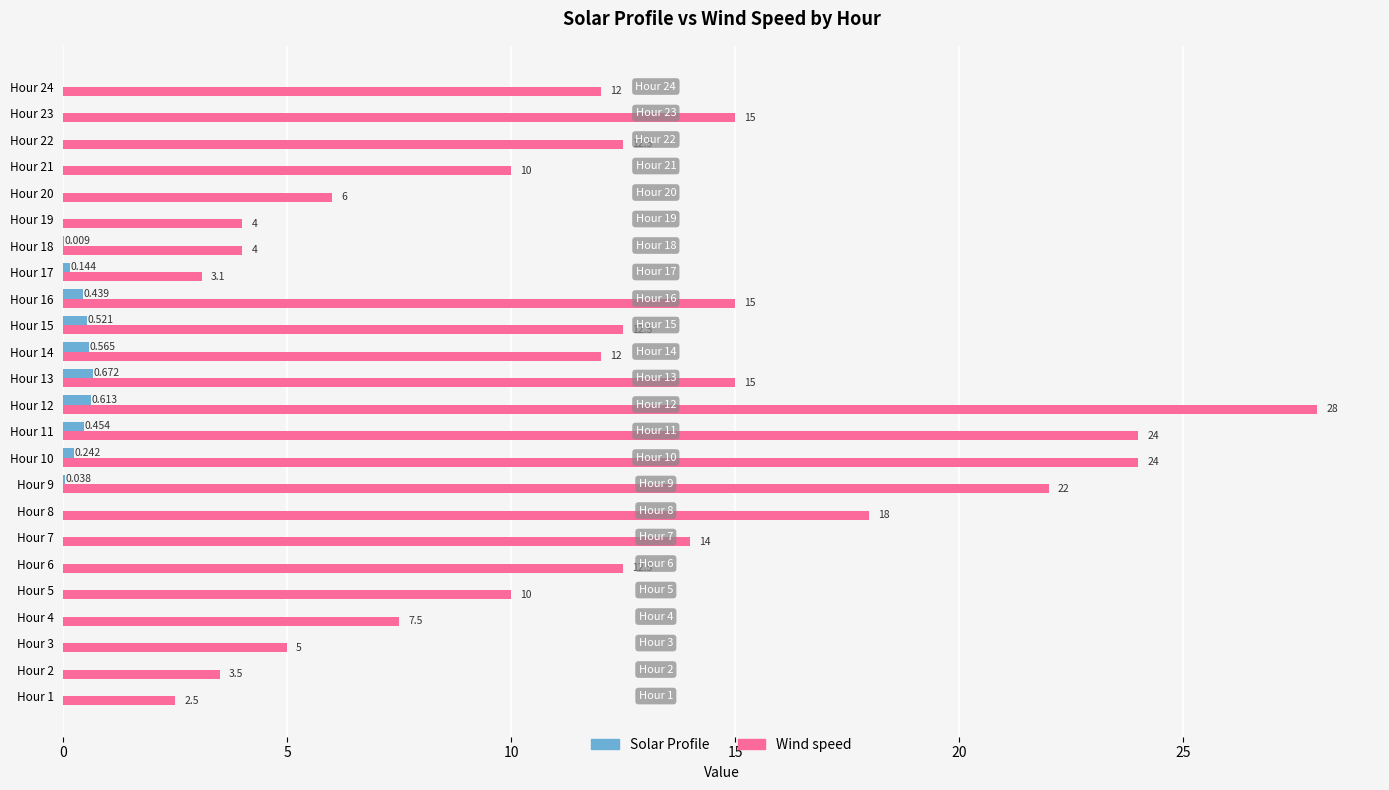

Which series has the largest total across all categories?

Wind speed